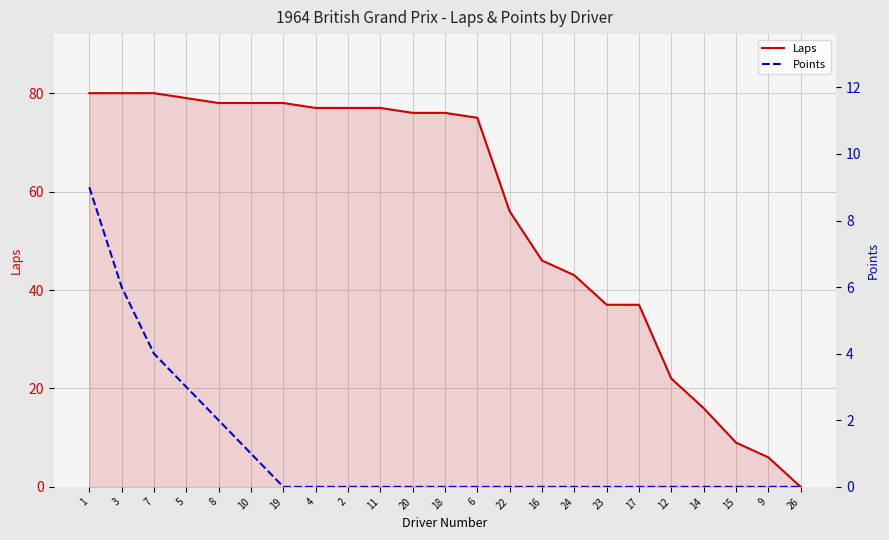

Which series has the largest total across all categories?

Laps